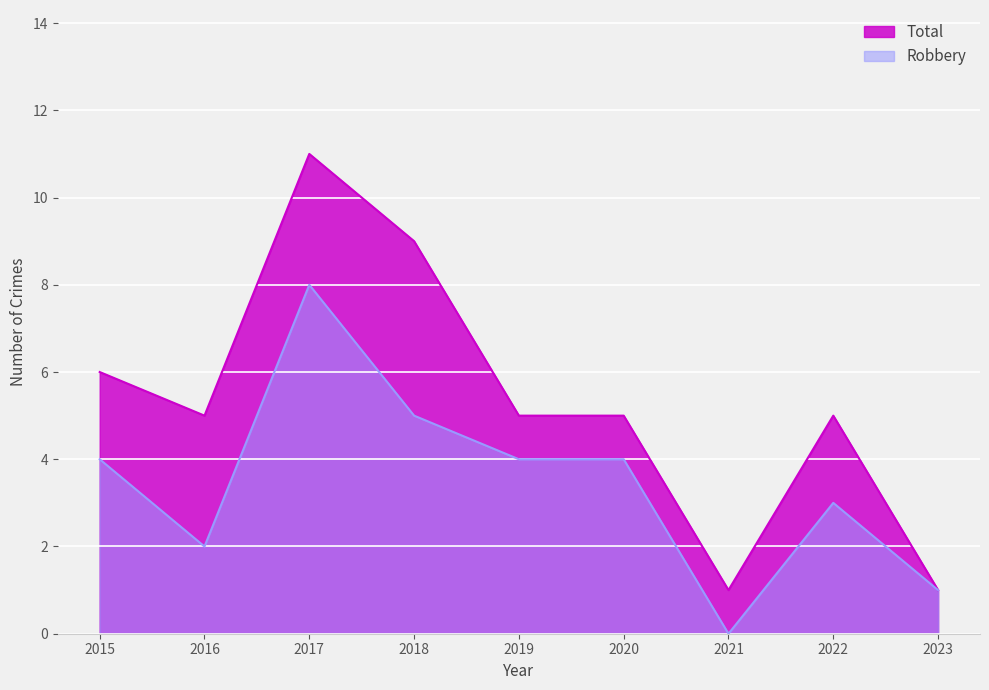

How many values in the Total series exceed 5?

3